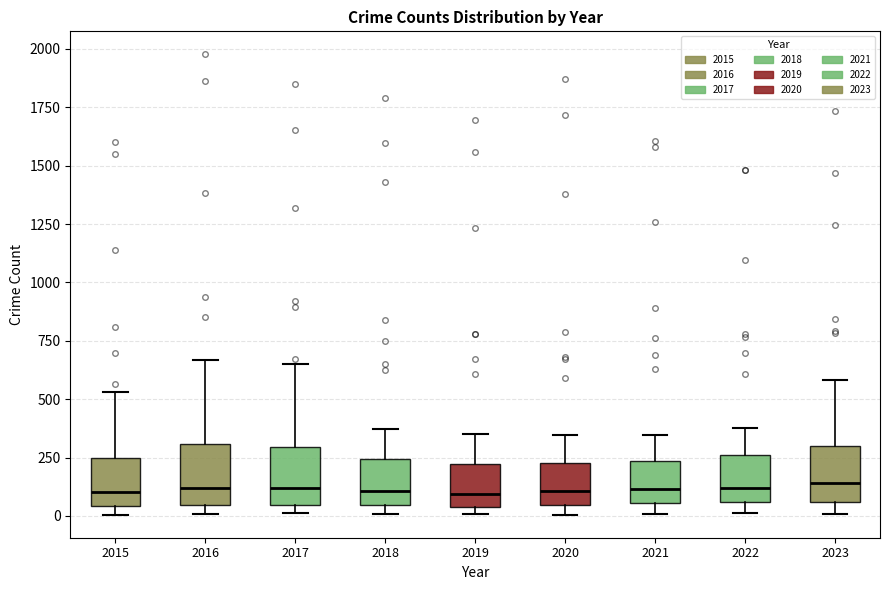

Reading left to right, transcribe this box plot: for each box, give where its median line is, the range the box spans, and where its two whiskers end, as read against the y-axis. The values are not printed on the chart, so give them approximately, as read against the axis.

2015: median 100, box 50 to 250, whiskers 0 to 550
2016: median 100, box 50 to 300, whiskers 0 to 650
2017: median 100, box 50 to 300, whiskers 0 to 650
2018: median 100, box 50 to 250, whiskers 0 to 350
2019: median 100, box 50 to 200, whiskers 0 to 350
2020: median 100, box 50 to 250, whiskers 0 to 350
2021: median 100, box 50 to 250, whiskers 0 to 350
2022: median 100, box 50 to 250, whiskers 0 to 400
2023: median 150, box 50 to 300, whiskers 0 to 600